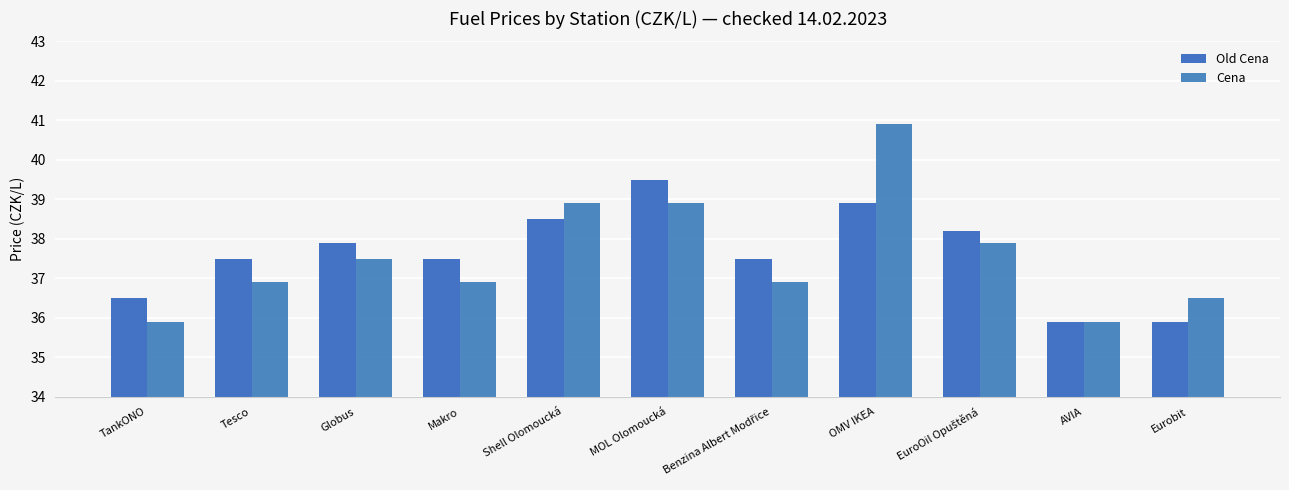

List the series in order of their peak value, highest first.

Cena, Old Cena